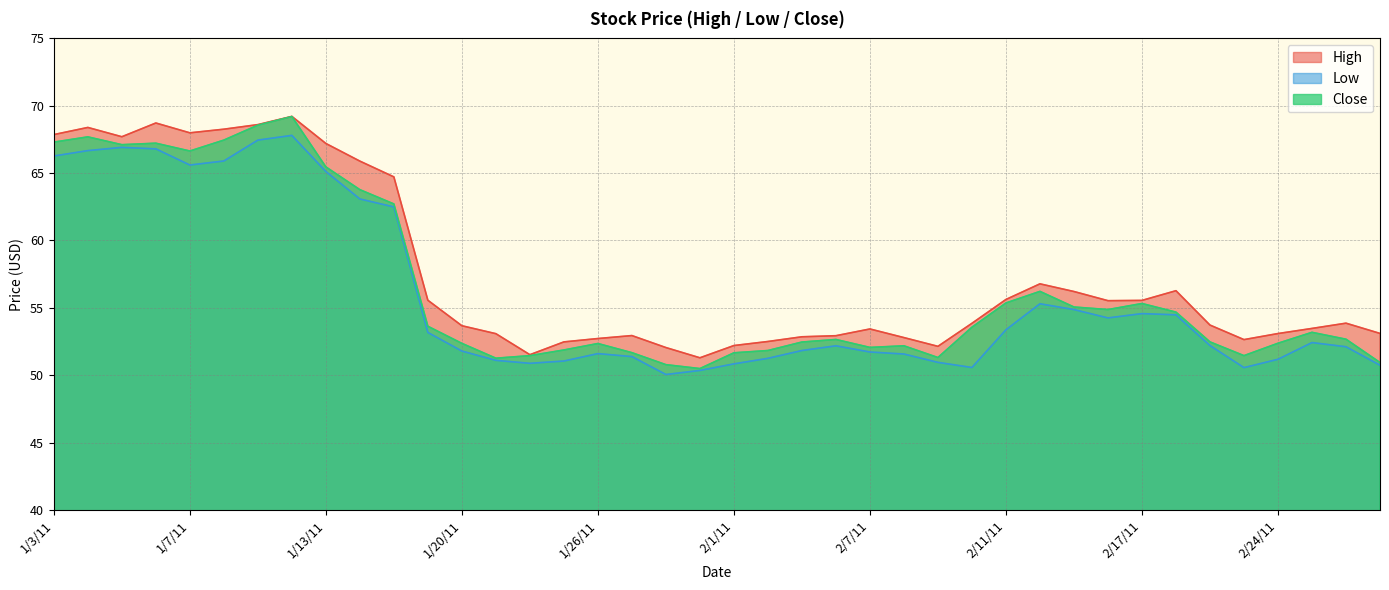

What are all the series names shown in the legend?

High, Low, Close